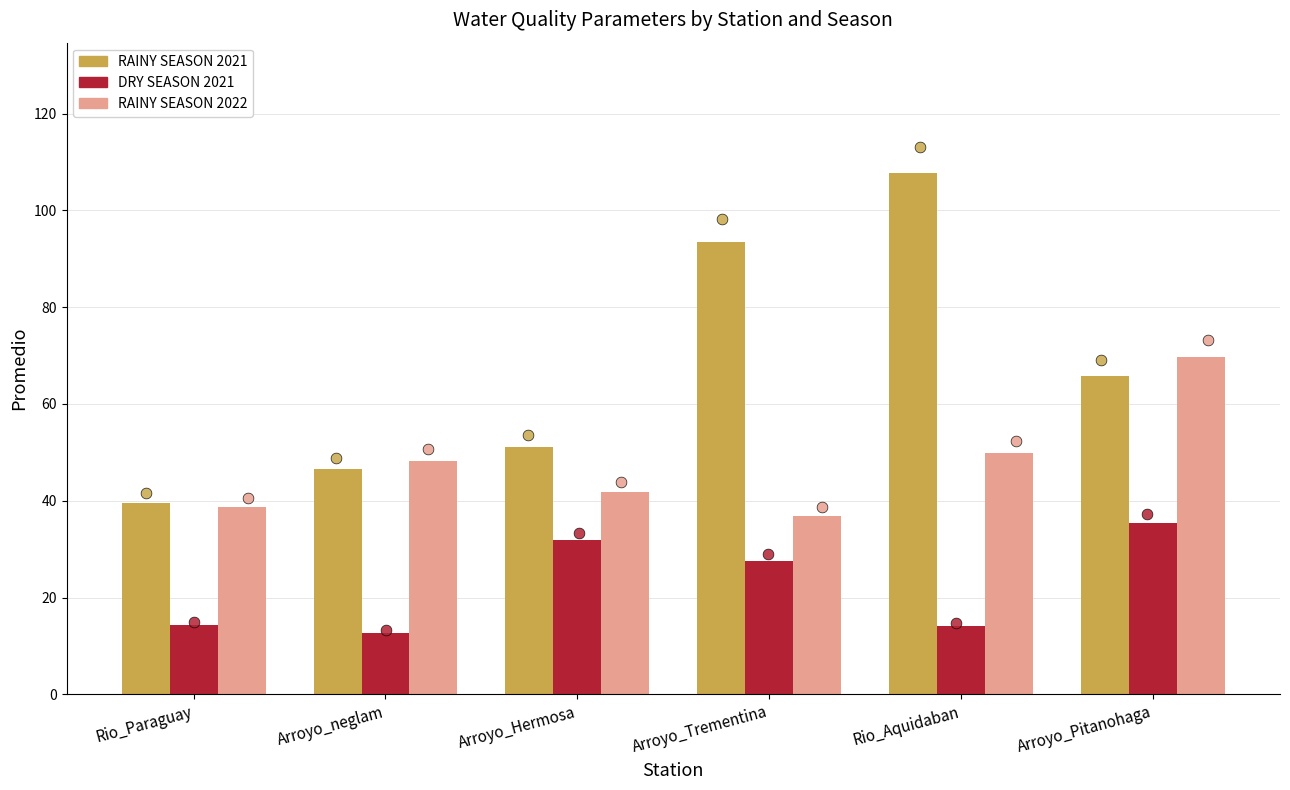

Which series has the largest Y range (max minus min)?

RAINY SEASON 2021